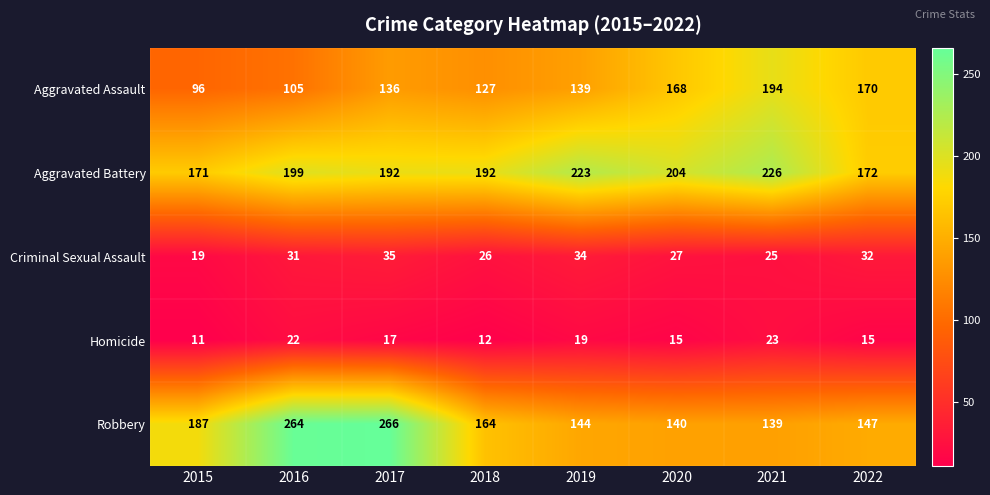

At which label does Aggravated Battery reach its peak?

2021